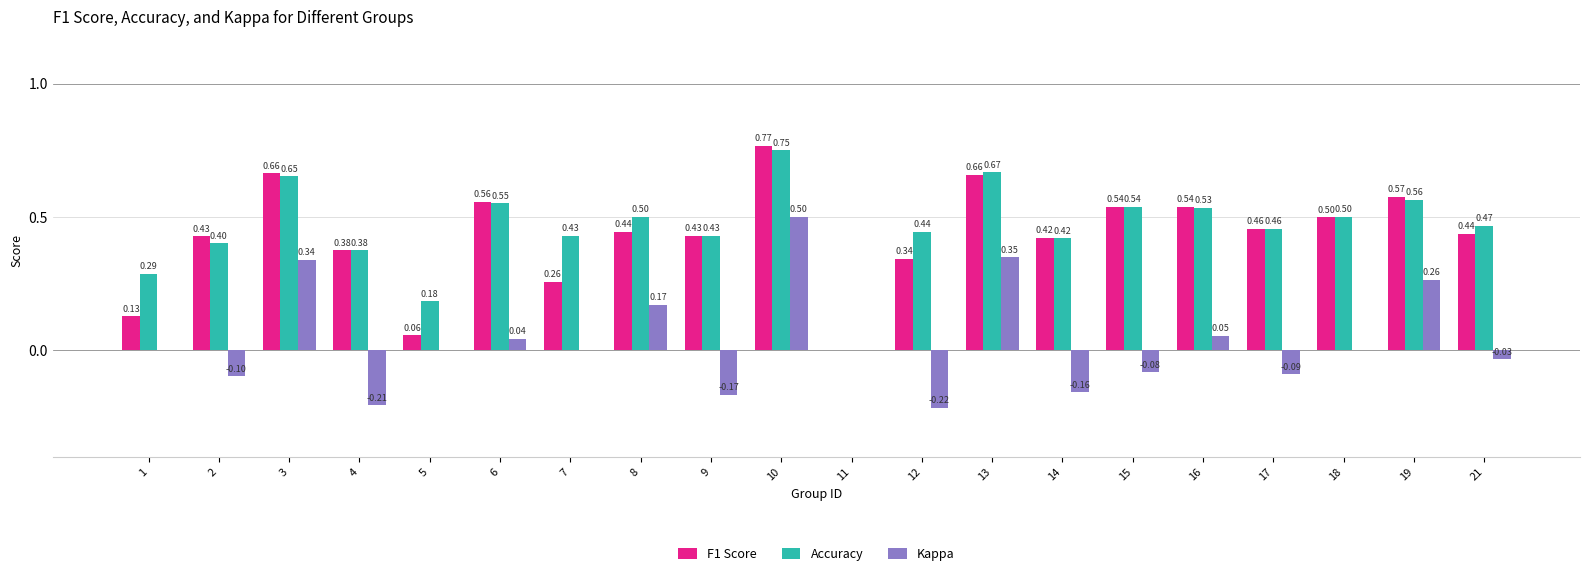

Between 2 and 13, which series saw the biggest shift?

Kappa